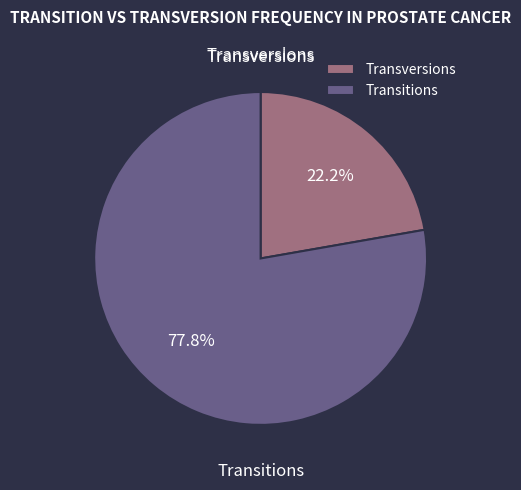

What is the smallest slice in the pie chart?

Transversions